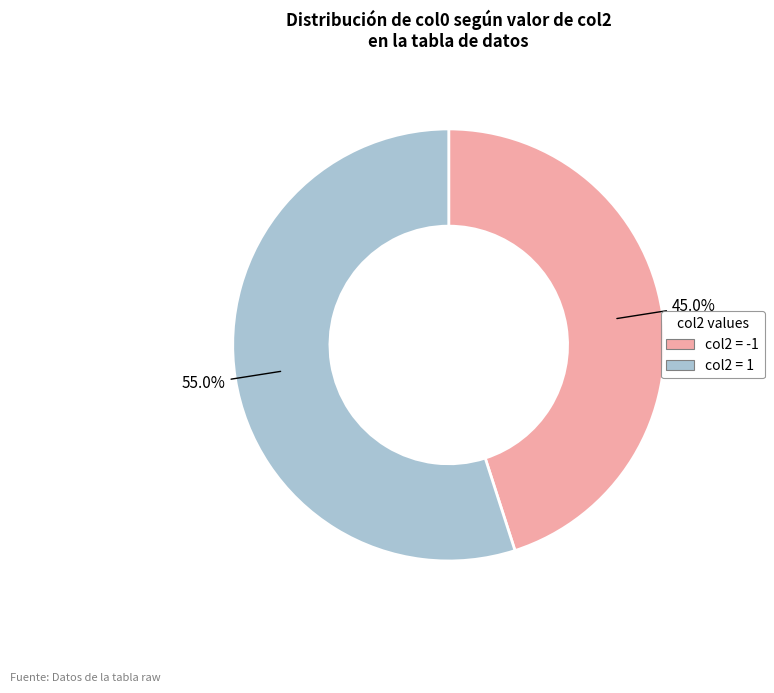

Is there any slice that represents more than half of the pie?

Yes